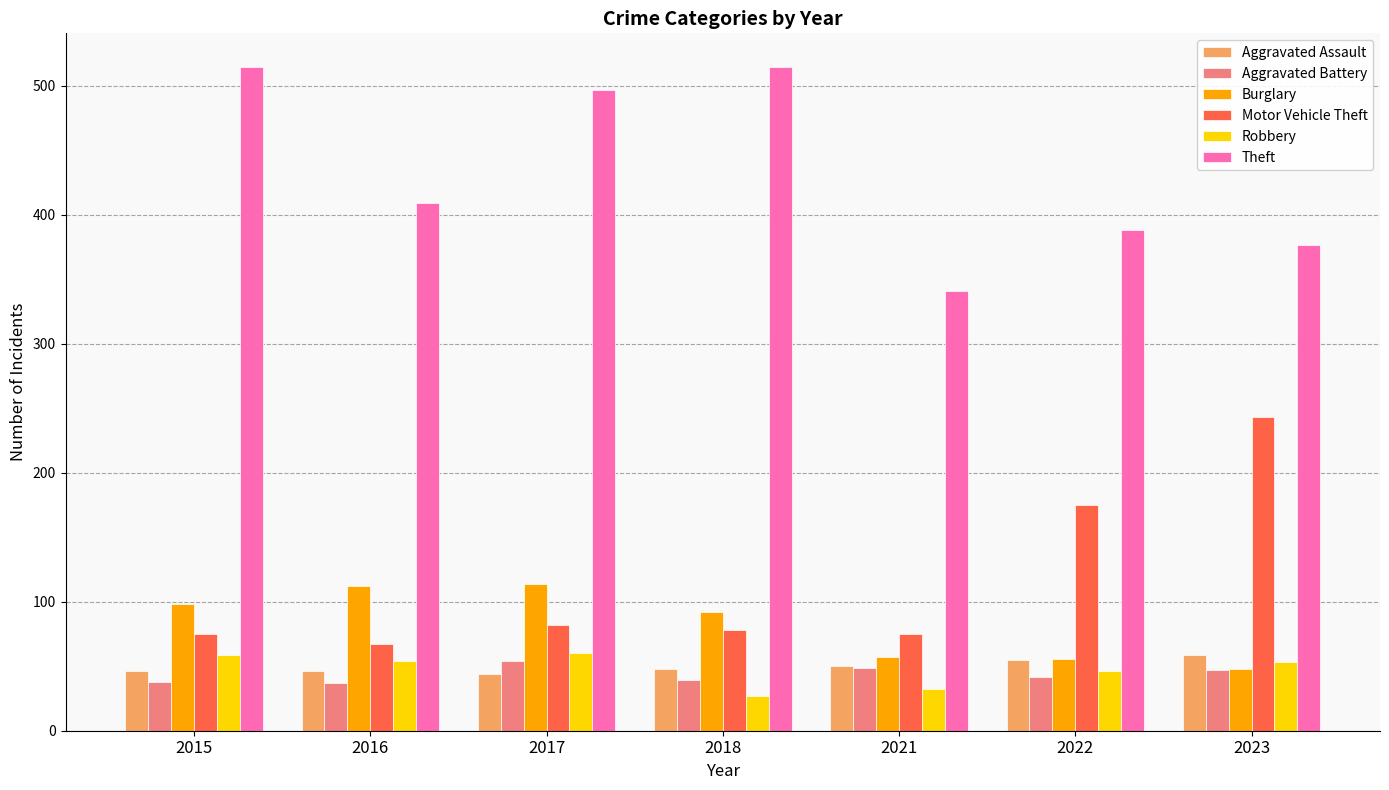

Is the value of Motor Vehicle Theft at 2015 greater than the value of Theft at 2022?

No